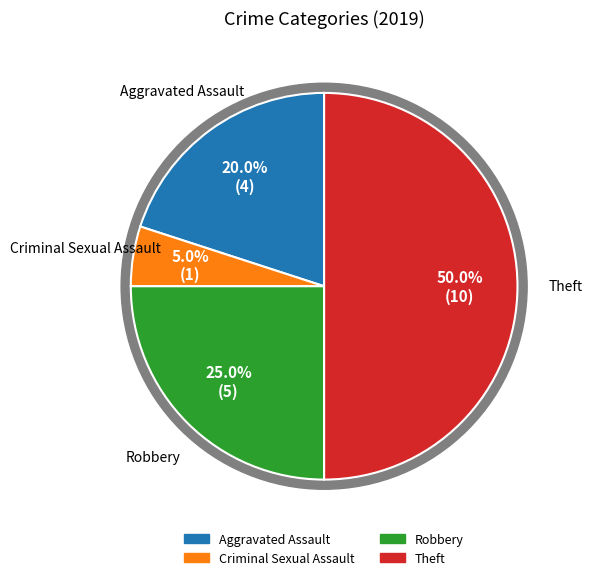

Which slice is the smallest?

Criminal Sexual Assault